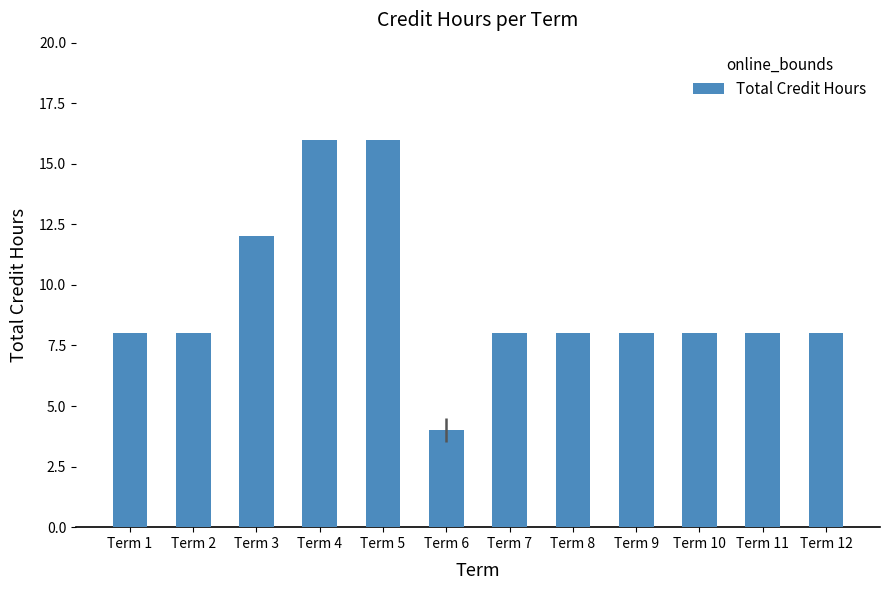

Is it true that the value at Term 12 is 8?

True